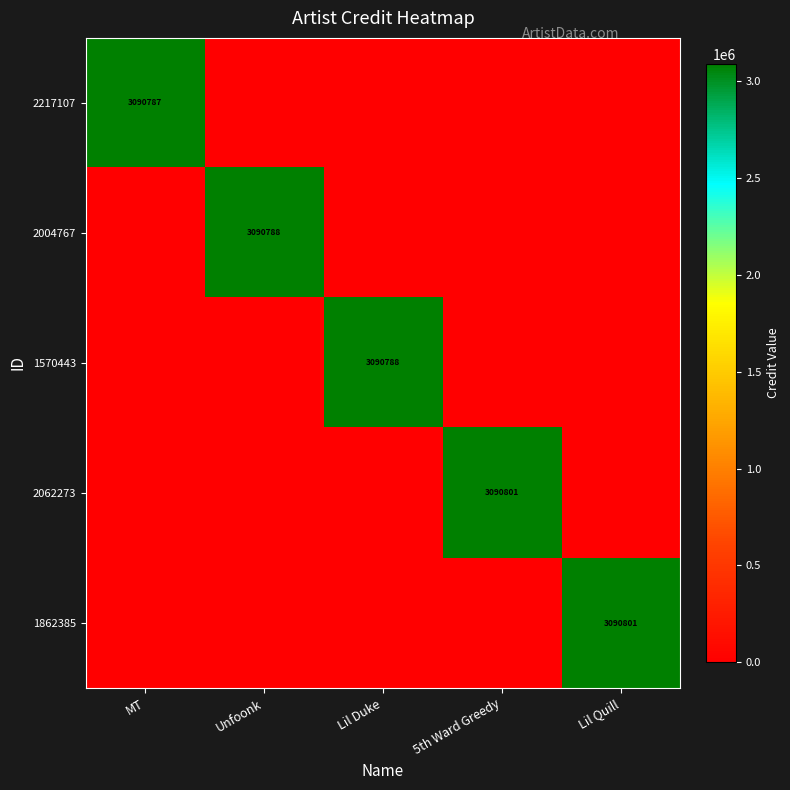

The value of 2062273 at 5th Ward Greedy is 1519892. True or false?

False